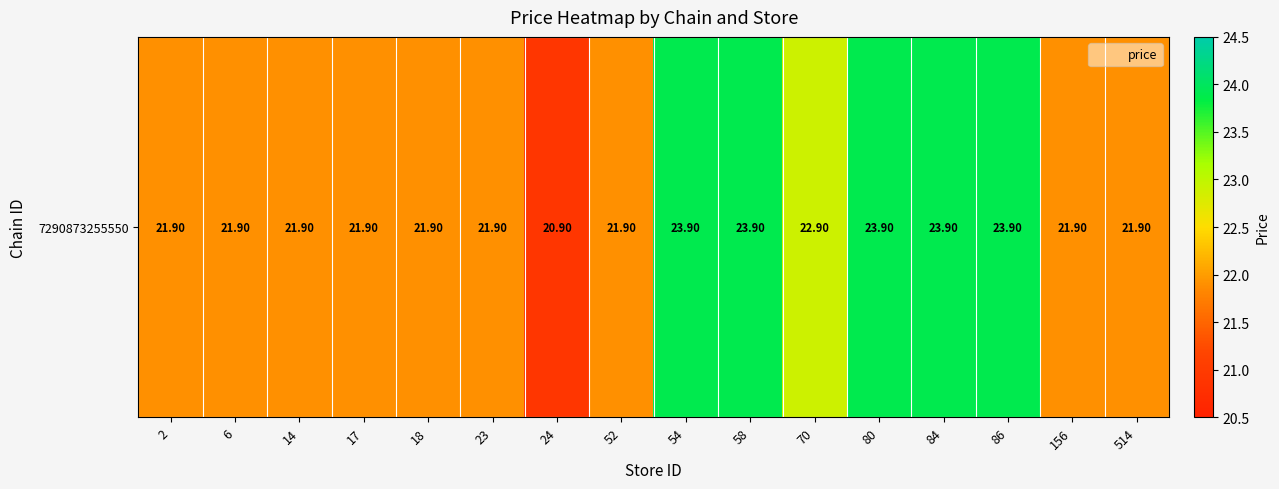

How many data points are above 21?

15